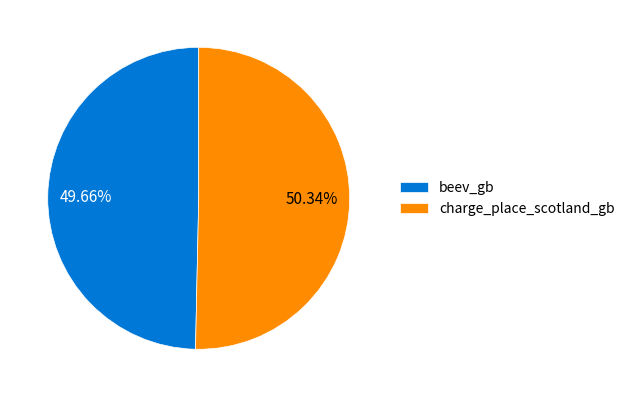

Which slice is the smallest?

beev_gb